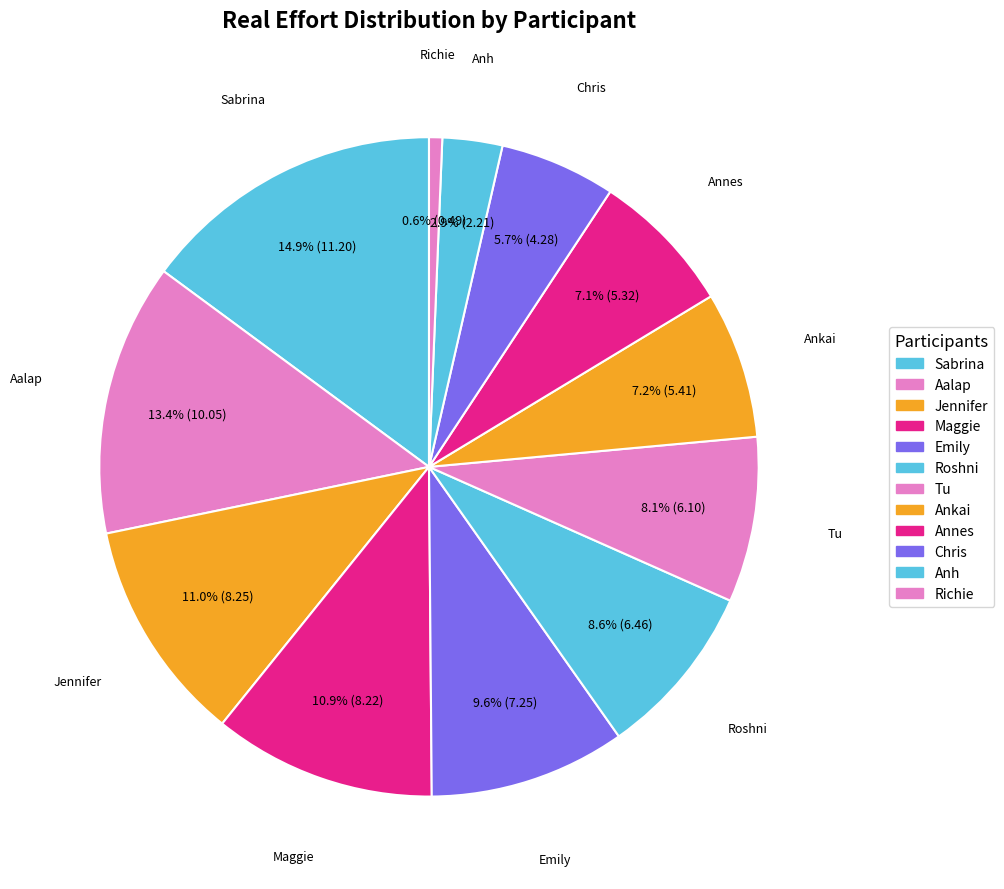

The Annes slice represents 1% of the pie. True or false?

False